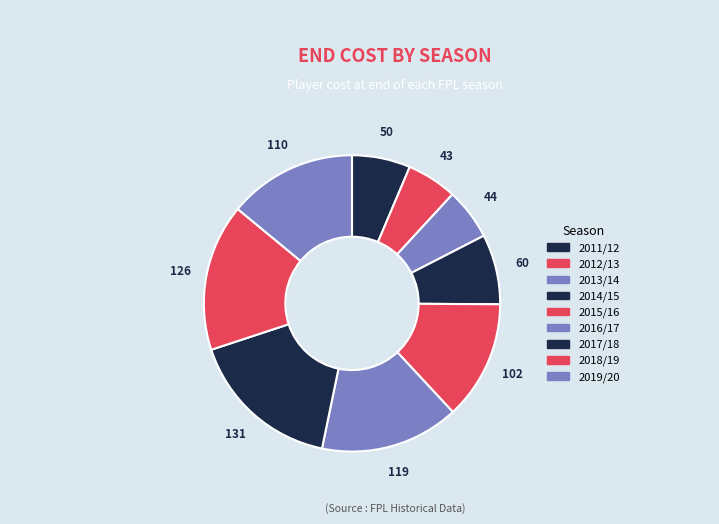

Count the number of slices in the pie.

9